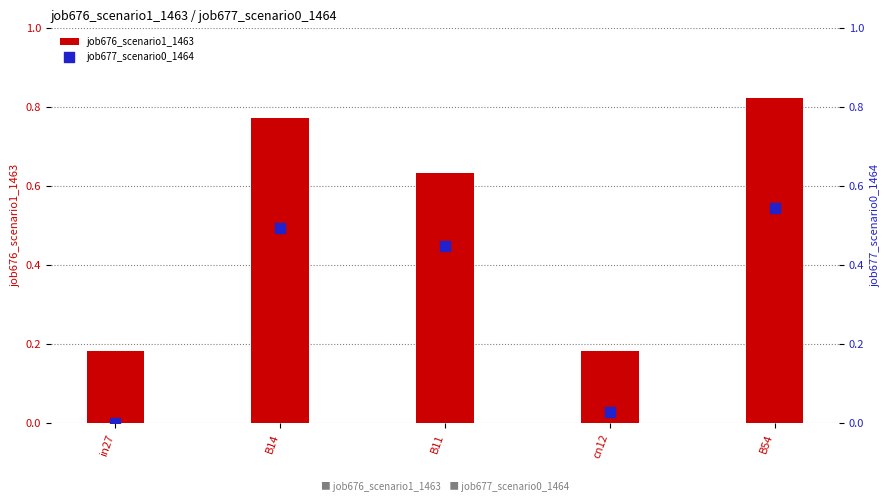

Is the value of job676_scenario1_1463 at B11 greater than the value of job677_scenario0_1464 at B11?

Yes